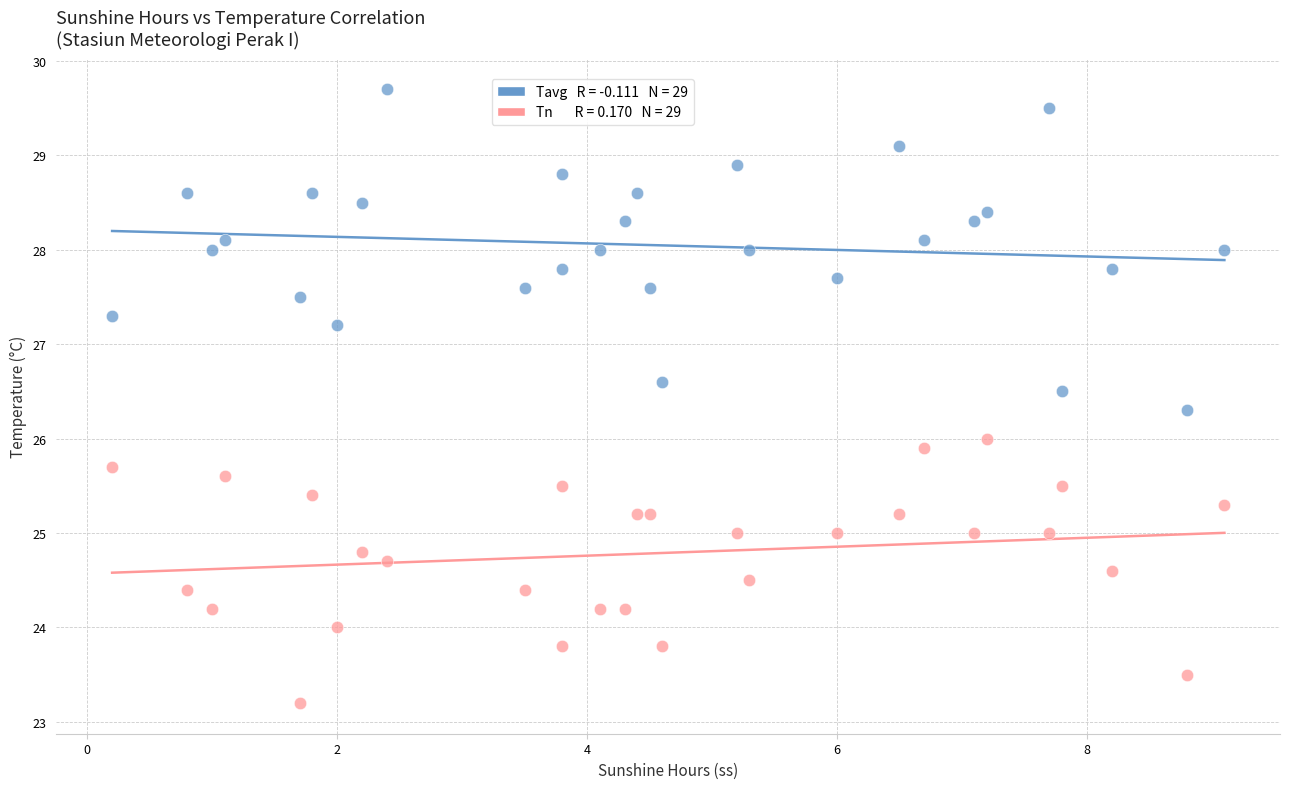

Across all data points, what is the range of Y values (max minus min)?

6.5